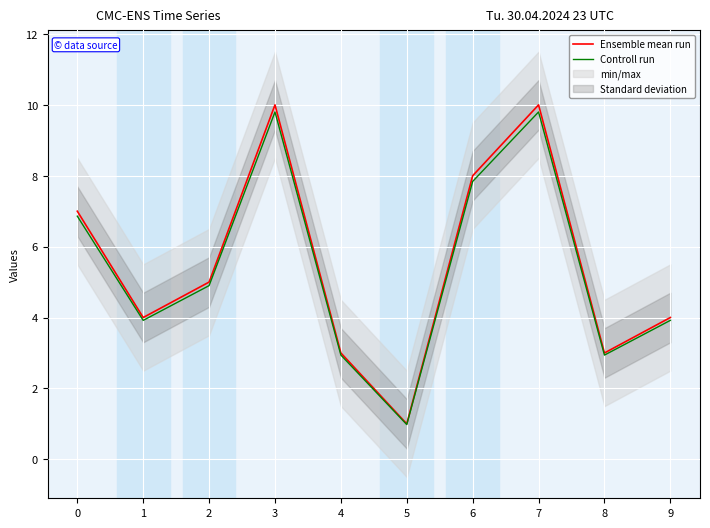

Reading left to right, list all the values displayed in this chart.

Ensemble mean run: 0=7.0	1=4.0	2=5.0	3=10.0	4=3.0	5=1.0	6=8.0	7=10.0	8=3.0	9=4.0
Controll run: 0=6.9	1=3.9	2=4.9	3=9.8	4=2.9	5=1.0	6=7.8	7=9.8	8=2.9	9=3.9